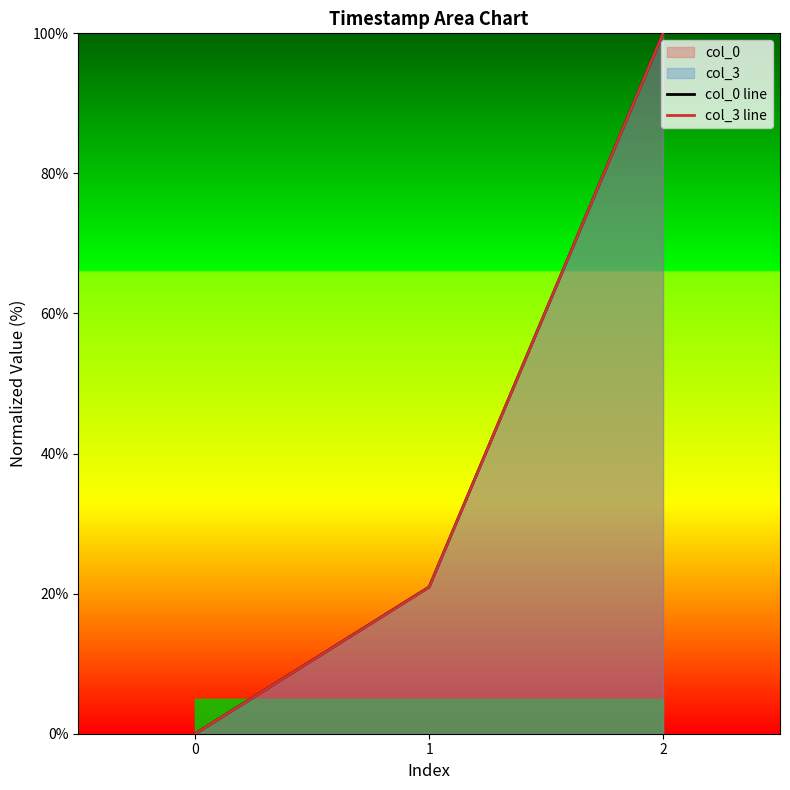

Which series has the widest spread of values?

col_0 line